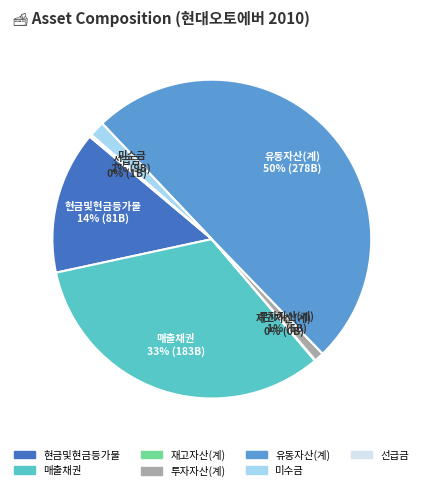

To the nearest percent, what is the average slice percentage?

14%